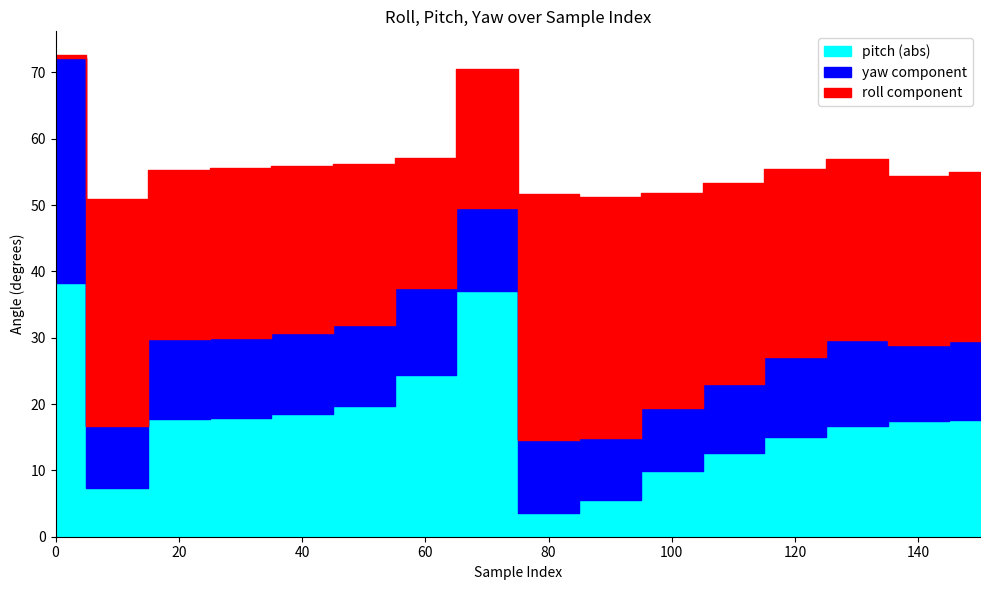

Rank the series by their maximum value, from highest to lowest.

yaw, roll, pitch